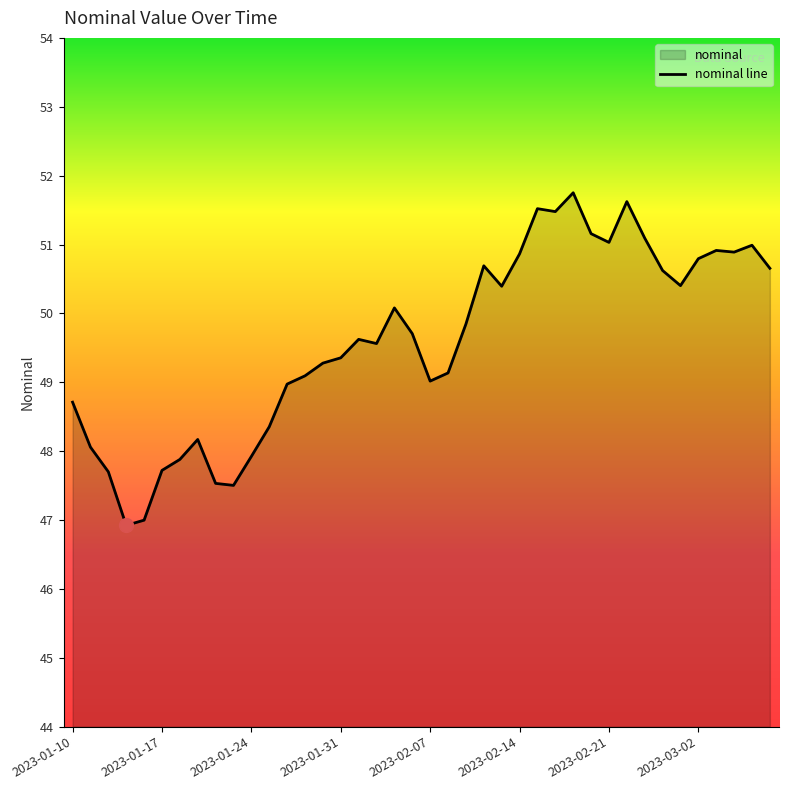

True or false: the data shows 47.5 at 8.

True